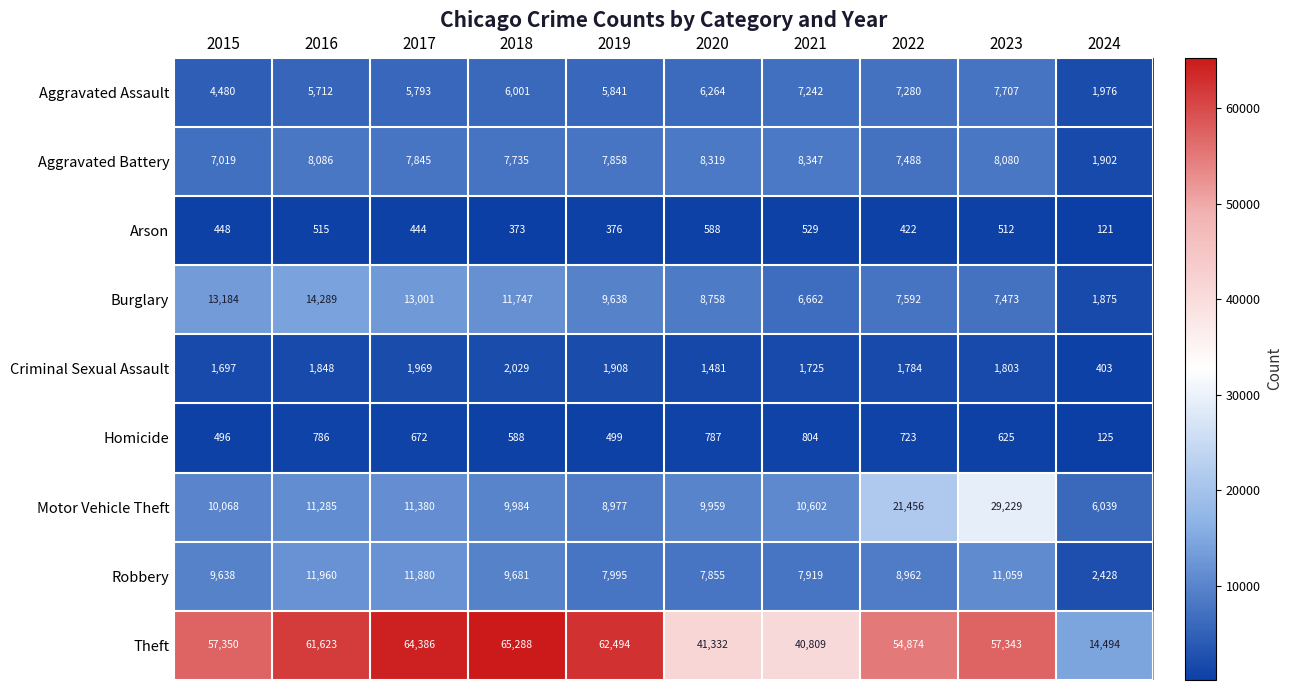

Which category has the lowest value in the Aggravated Battery series?

2024